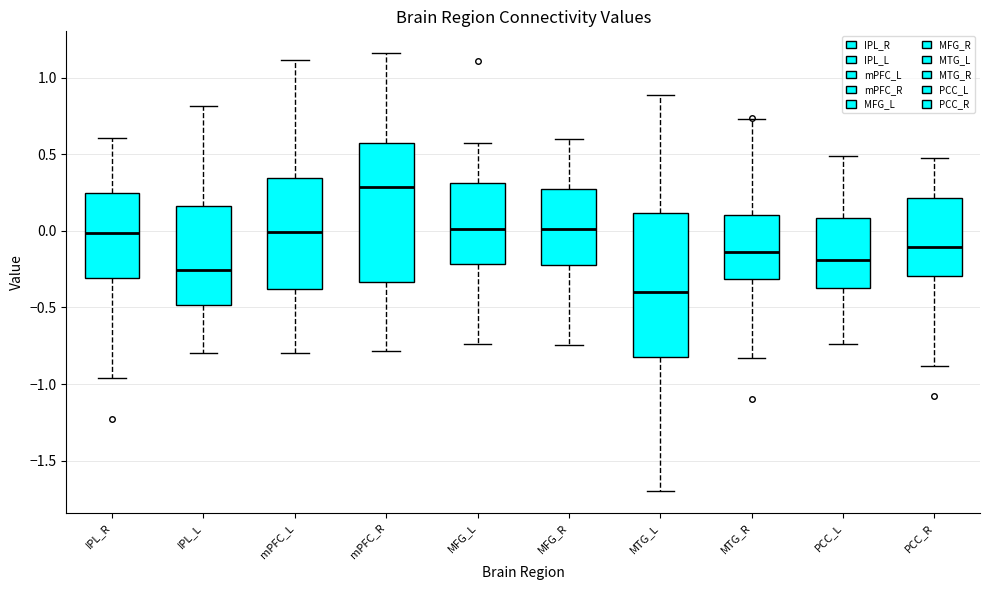

Reading left to right, read every box against the y-axis: the position of its median line, the range the box covers, and the ends of its whiskers. The values are not printed on the chart, so give them approximately, as read against the axis.

IPL_R: median 0.00, box -0.30 to 0.25, whiskers -0.95 to 0.60
IPL_L: median -0.25, box -0.50 to 0.15, whiskers -0.80 to 0.80
mPFC_L: median 0.00, box -0.40 to 0.35, whiskers -0.80 to 1.10
mPFC_R: median 0.30, box -0.35 to 0.55, whiskers -0.80 to 1.15
MFG_L: median 0.00, box -0.20 to 0.30, whiskers -0.75 to 0.60
MFG_R: median 0.00, box -0.25 to 0.25, whiskers -0.75 to 0.60
MTG_L: median -0.40, box -0.85 to 0.10, whiskers -1.70 to 0.90
MTG_R: median -0.15, box -0.30 to 0.10, whiskers -0.85 to 0.75
PCC_L: median -0.20, box -0.35 to 0.10, whiskers -0.75 to 0.50
PCC_R: median -0.10, box -0.30 to 0.20, whiskers -0.90 to 0.50